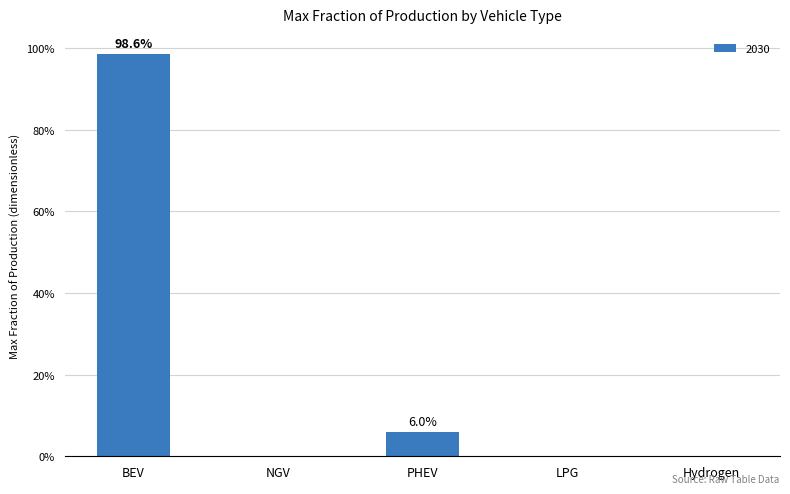

Are the bars horizontal?

No